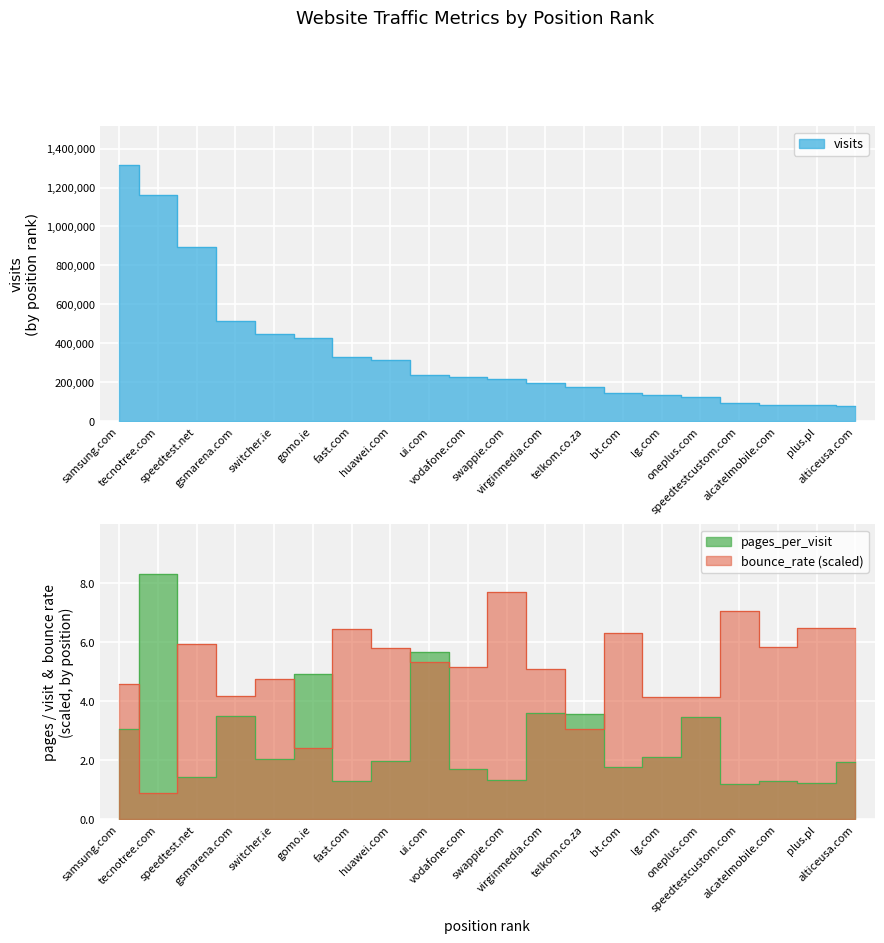

Which has a higher value, samsung.com or switcher.ie?

samsung.com